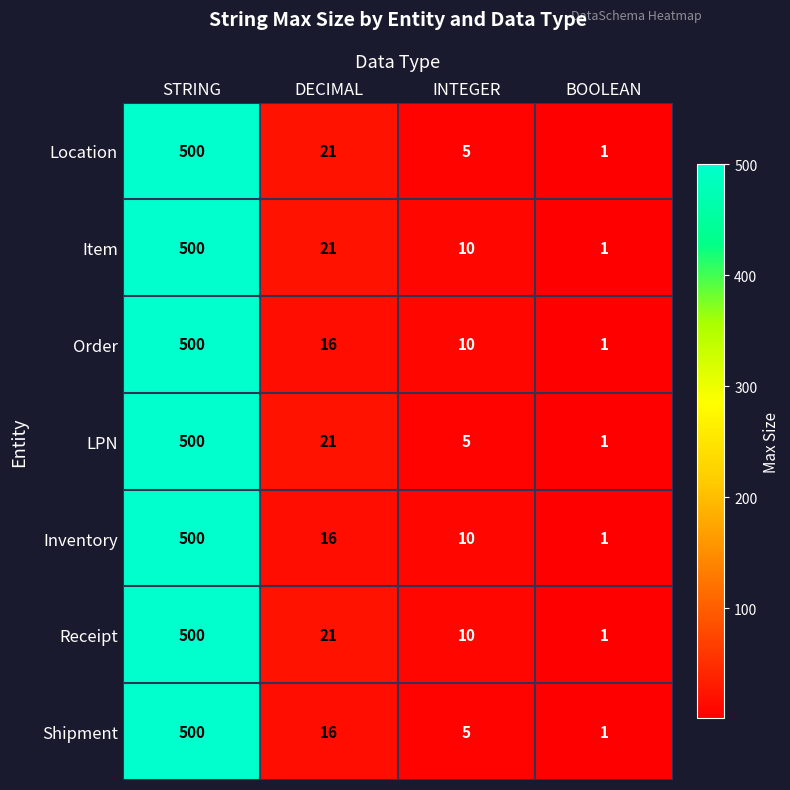

What is the difference between the maximum and second lowest values in the Shipment series?

495